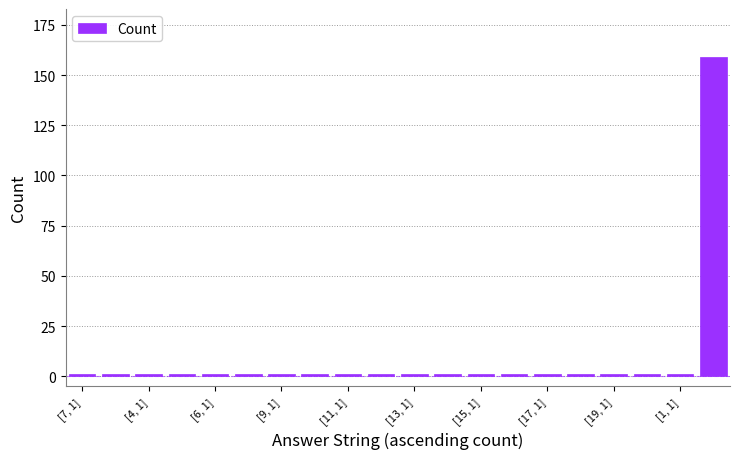

What is the average value?

9